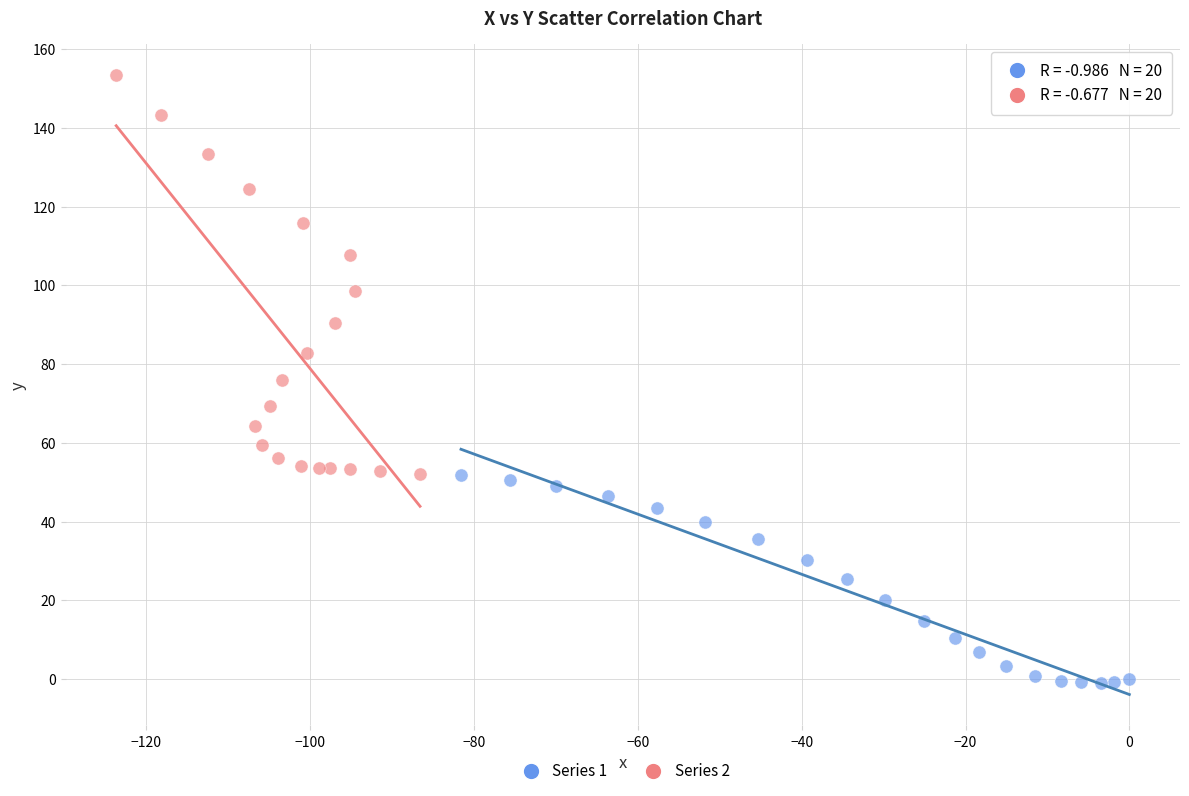

Which series contains the lowest Y value?

Series 1